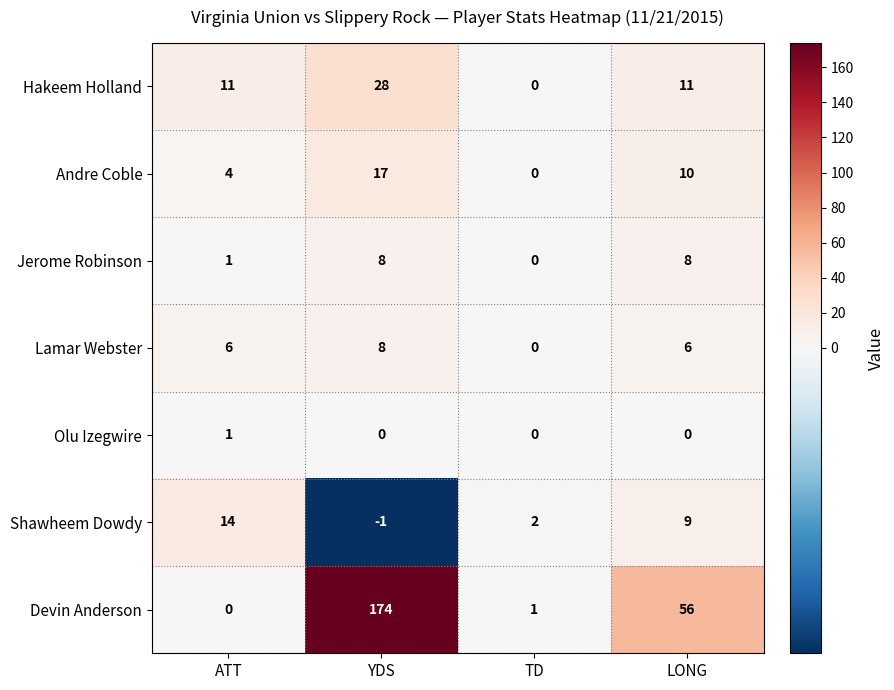

The Shawheem Dowdy series shows 0 at TD. True or false?

False